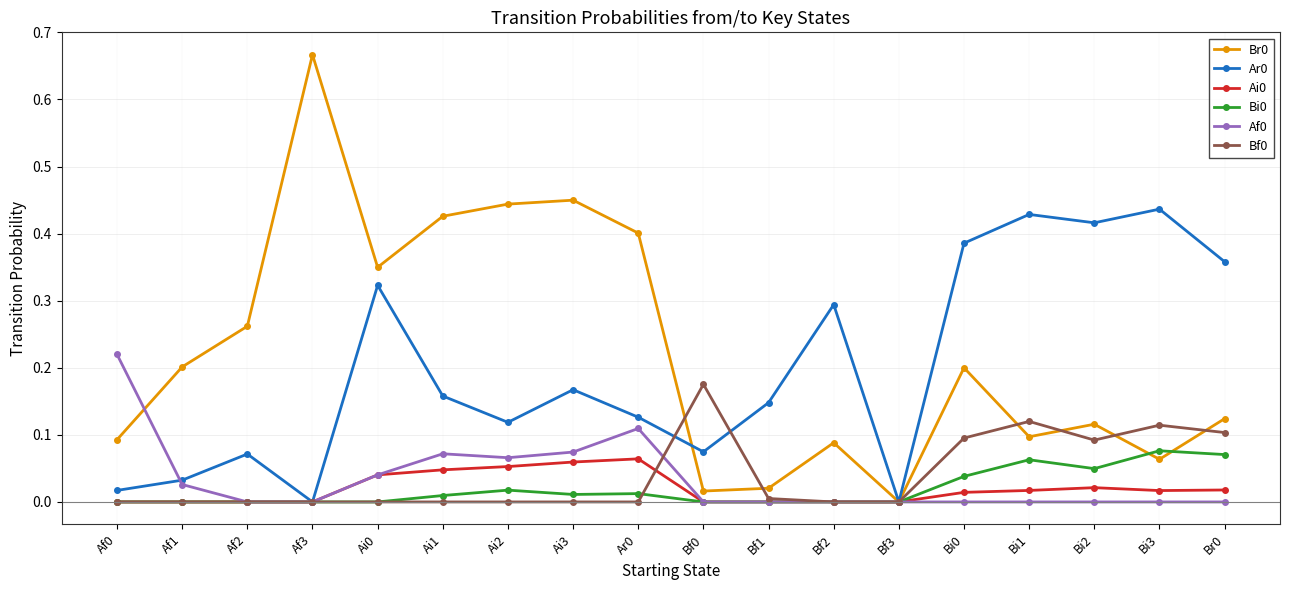

Which category has the highest value across all series?

Af3